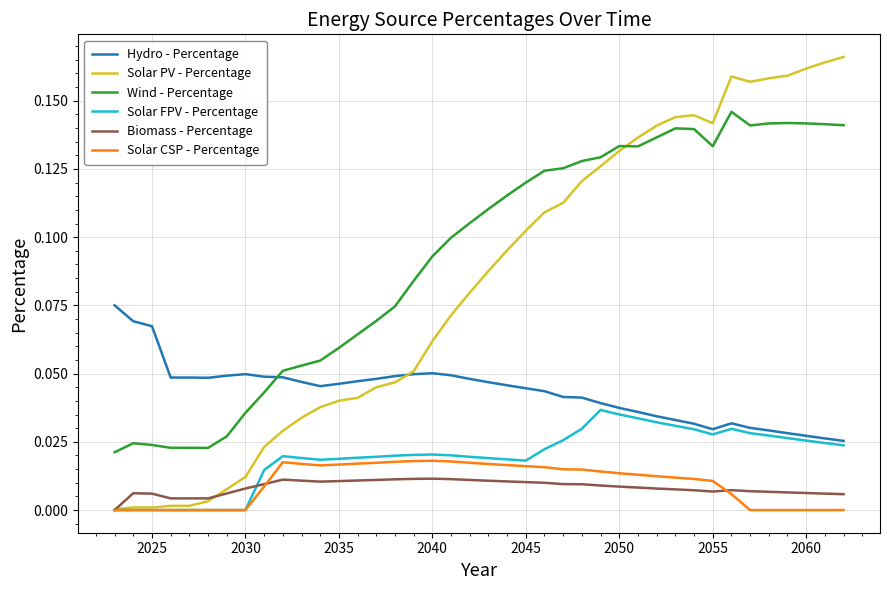

How many values in the Biomass - Percentage series exceed 0?

39